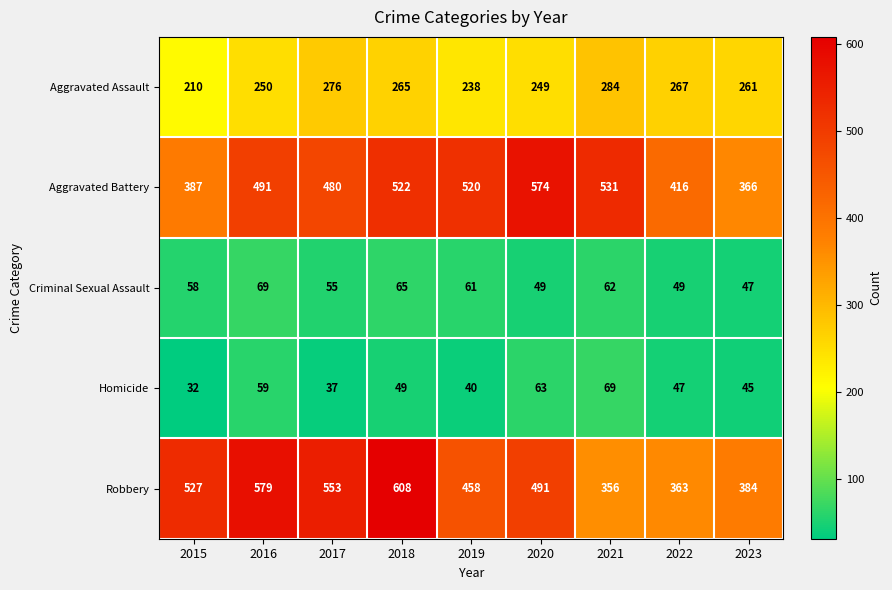

At 2015, list the series in order from largest to smallest.

Robbery, Aggravated Battery, Aggravated Assault, Criminal Sexual Assault, Homicide